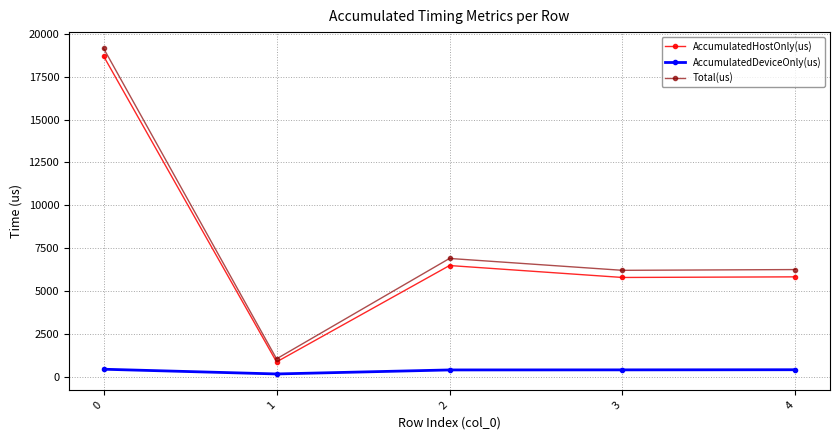

Rank the series at 0 from lowest to highest value.

AccumulatedDeviceOnly(us), AccumulatedHostOnly(us), Total(us)